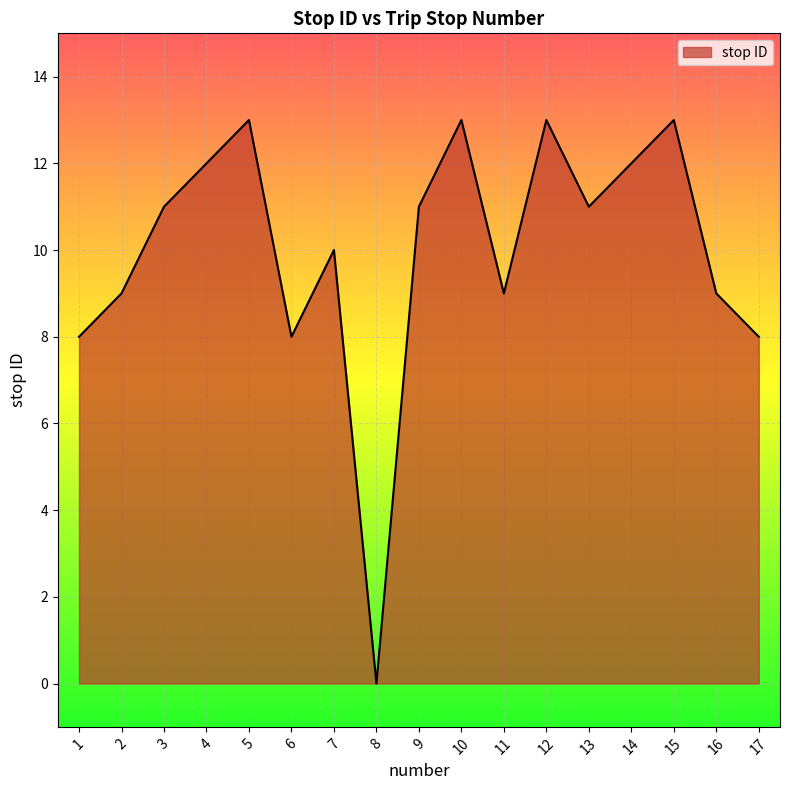

Approximately how many times larger is the value at 12 compared to 7?

1.3